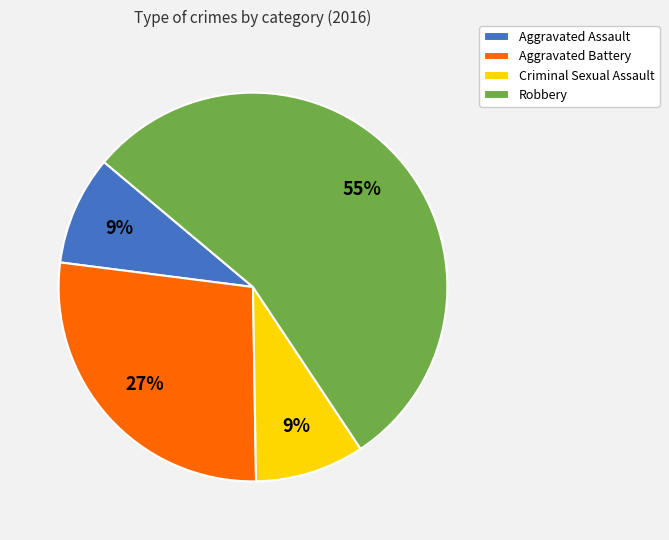

To the nearest percent, what portion does Robbery represent?

55%